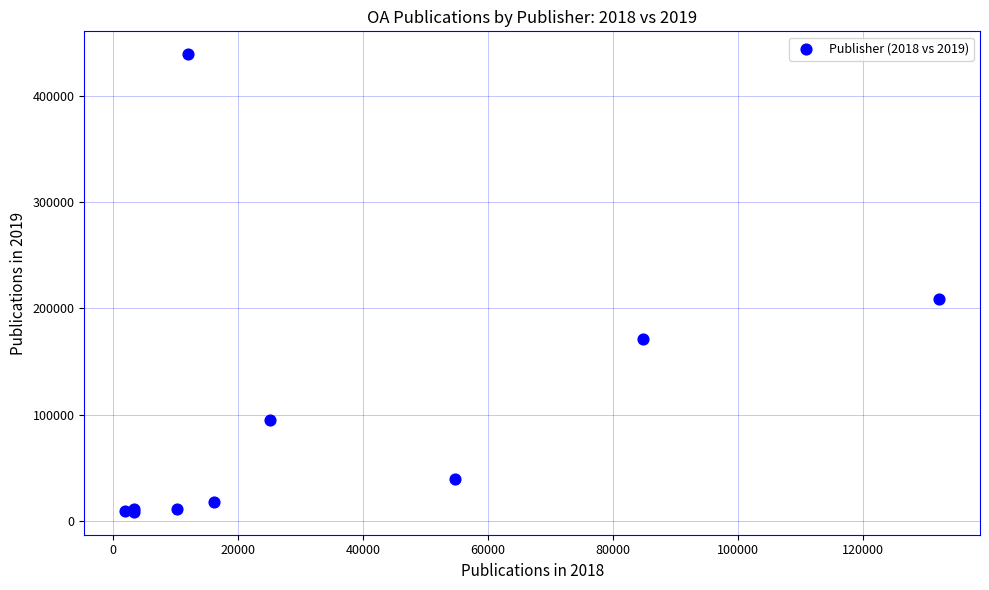

What Y value in the scatter plot is closest to 223882?

209183